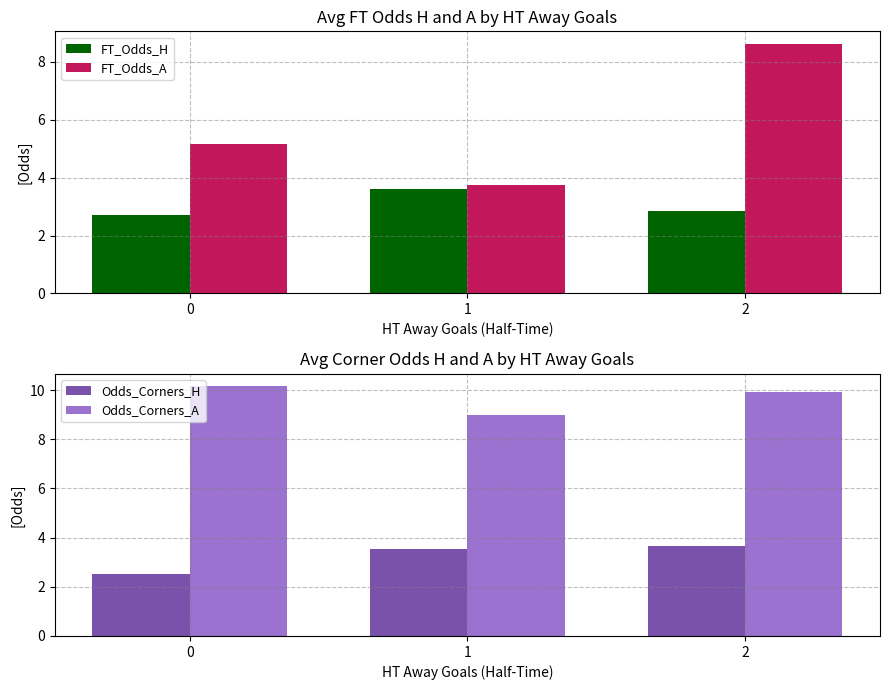

What is the value of the FT_Odds_A bar at the 3rd from the left?

8.6